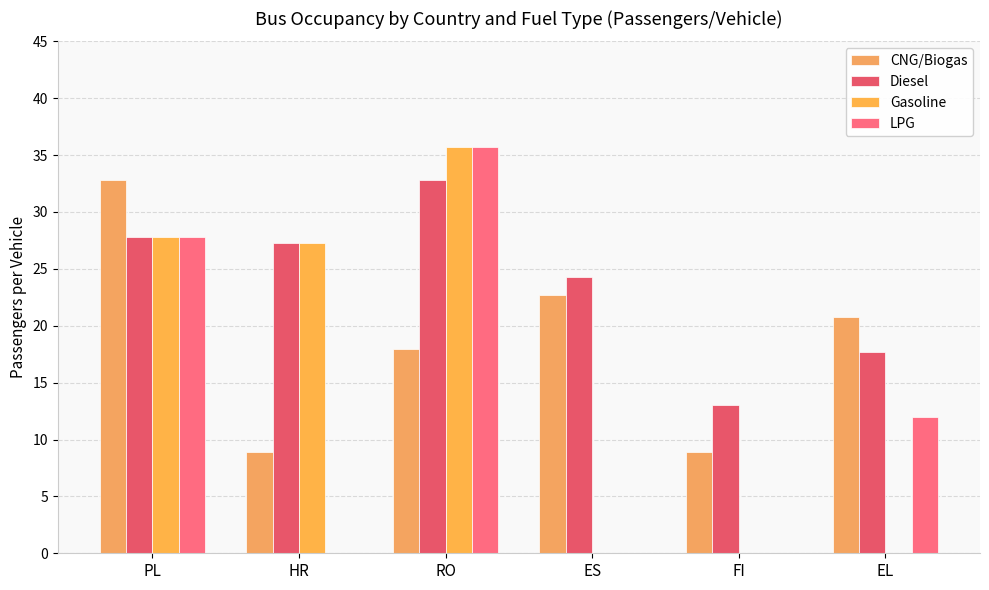

List the series in order of their overall mean, lowest first.

LPG, Gasoline, CNG/Biogas, Diesel